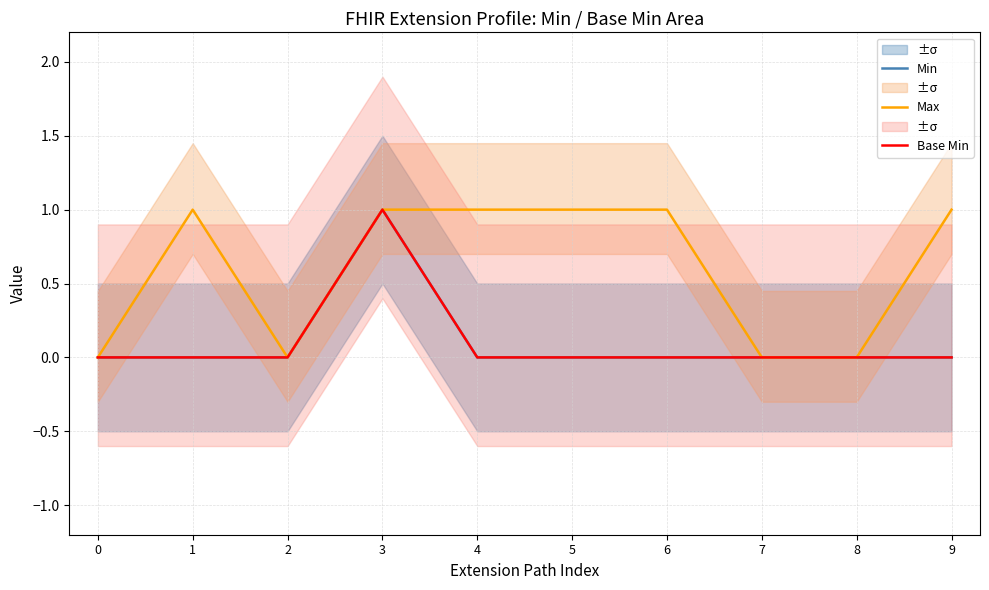

Reading left to right, what are all the values shown in this chart?

Min: 0=0	1=0	2=0	3=1	4=0	5=0	6=0	7=0	8=0	9=0
Max: 0=0	1=1	2=0	3=1	4=1	5=1	6=1	7=0	8=0	9=1
Base Min: 0=0	1=0	2=0	3=1	4=0	5=0	6=0	7=0	8=0	9=0